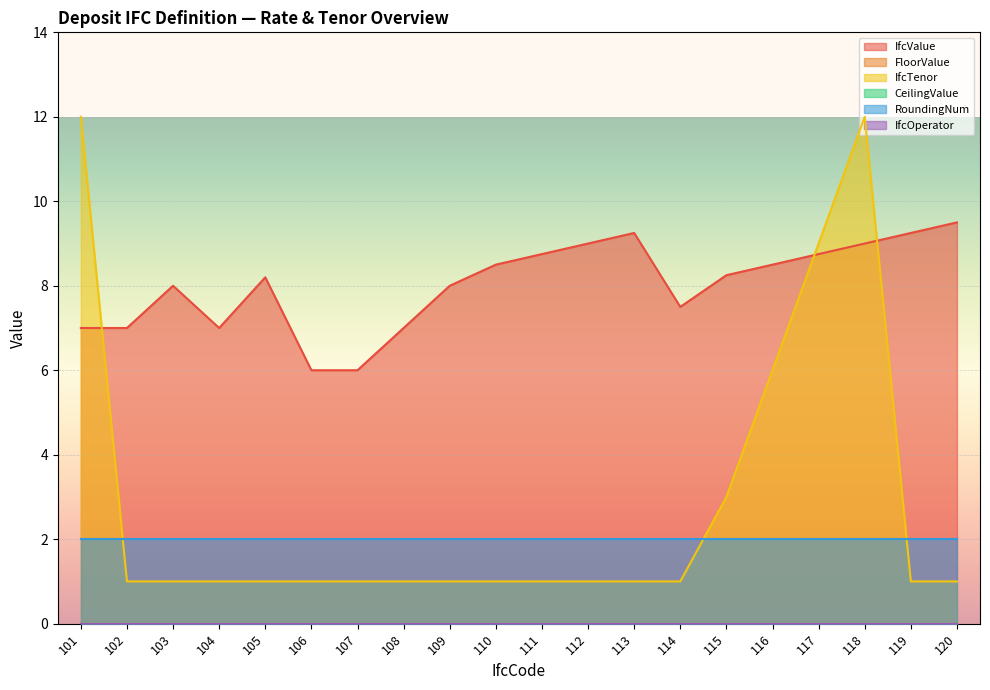

Which series changed the most between 106 and 115?

IfcValue